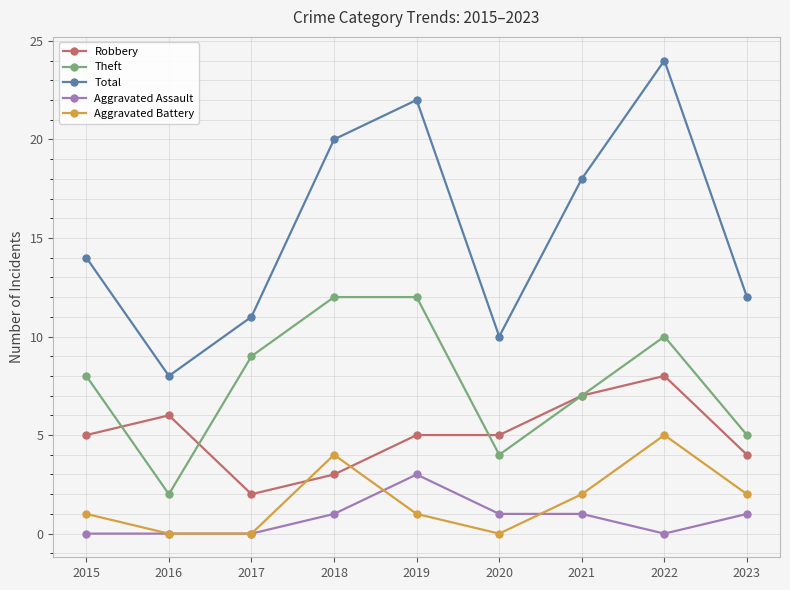

What is the total value across all series at 2018?

40